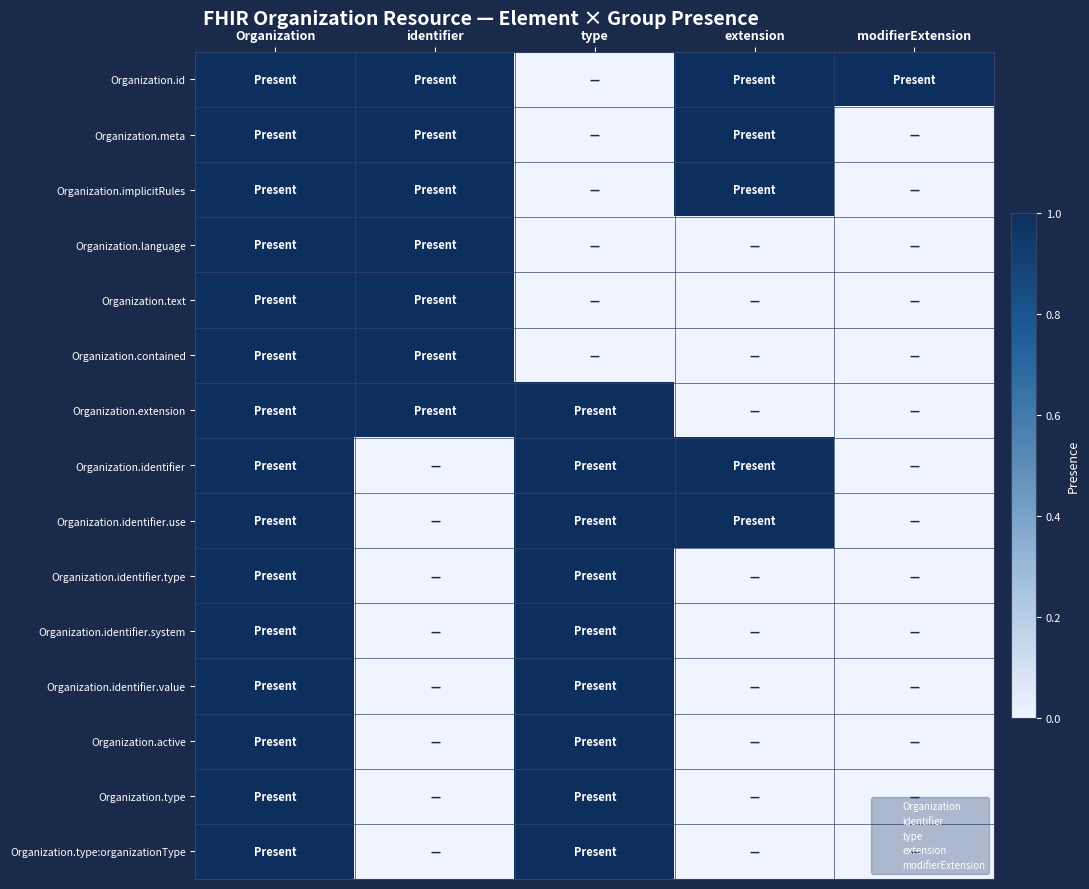

Reading left to right, extract all data points from this chart.

Organization.id: Organization=1	identifier=1	type=0	extension=1	modifierExtension=1
Organization.meta: Organization=1	identifier=1	type=0	extension=1	modifierExtension=0
Organization.implicitRules: Organization=1	identifier=1	type=0	extension=1	modifierExtension=0
Organization.language: Organization=1	identifier=1	type=0	extension=0	modifierExtension=0
Organization.text: Organization=1	identifier=1	type=0	extension=0	modifierExtension=0
Organization.contained: Organization=1	identifier=1	type=0	extension=0	modifierExtension=0
Organization.extension: Organization=1	identifier=1	type=1	extension=0	modifierExtension=0
Organization.identifier: Organization=1	identifier=0	type=1	extension=1	modifierExtension=0
Organization.identifier.use: Organization=1	identifier=0	type=1	extension=1	modifierExtension=0
Organization.identifier.type: Organization=1	identifier=0	type=1	extension=0	modifierExtension=0
Organization.identifier.system: Organization=1	identifier=0	type=1	extension=0	modifierExtension=0
Organization.identifier.value: Organization=1	identifier=0	type=1	extension=0	modifierExtension=0
Organization.active: Organization=1	identifier=0	type=1	extension=0	modifierExtension=0
Organization.type: Organization=1	identifier=0	type=1	extension=0	modifierExtension=0
Organization.type:organizationType: Organization=1	identifier=0	type=1	extension=0	modifierExtension=0